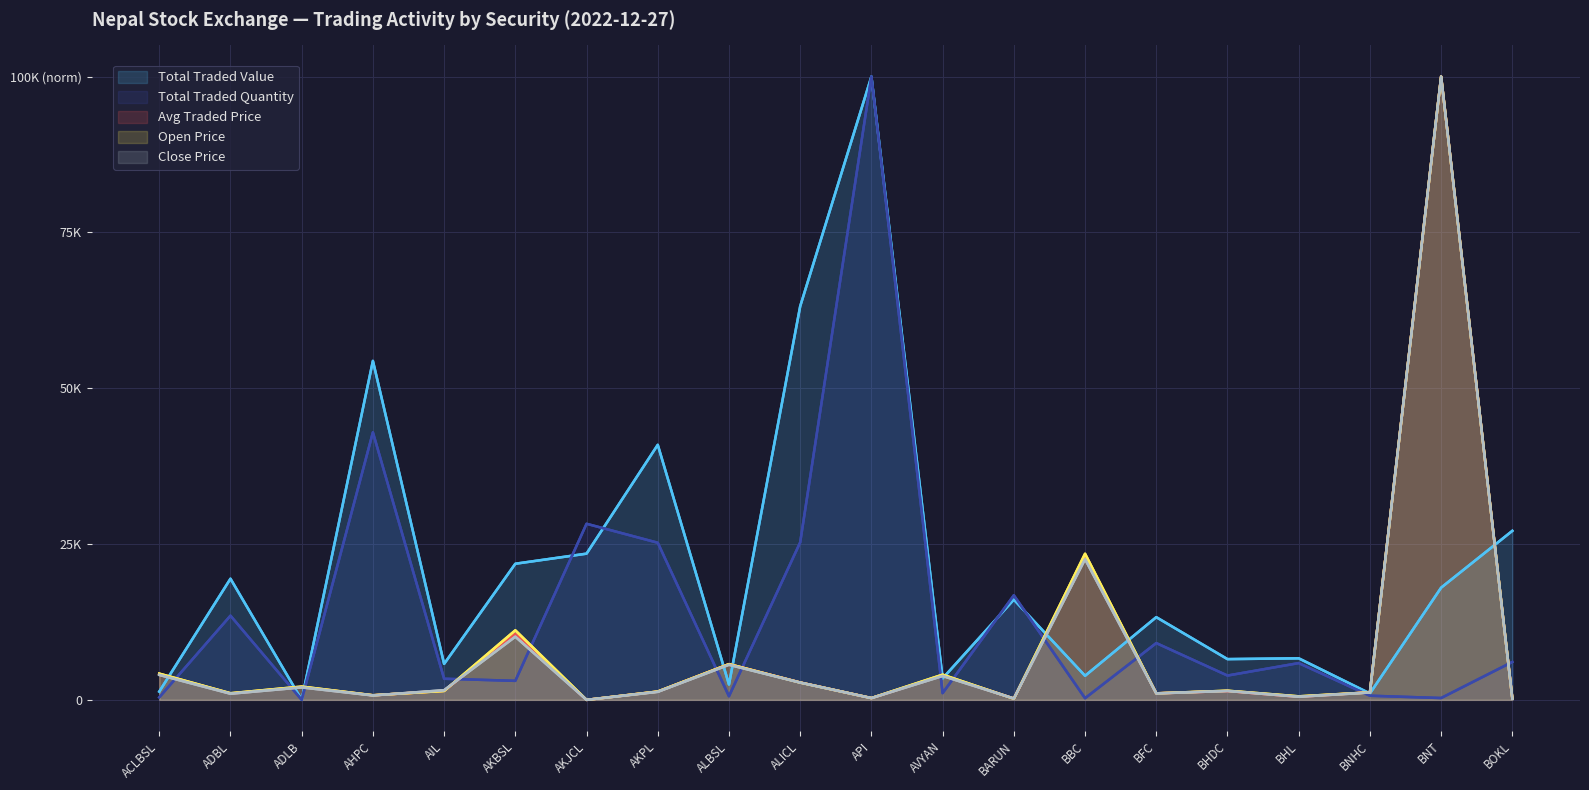

At which label does averageTradedPrice reach its minimum?

AKJCL